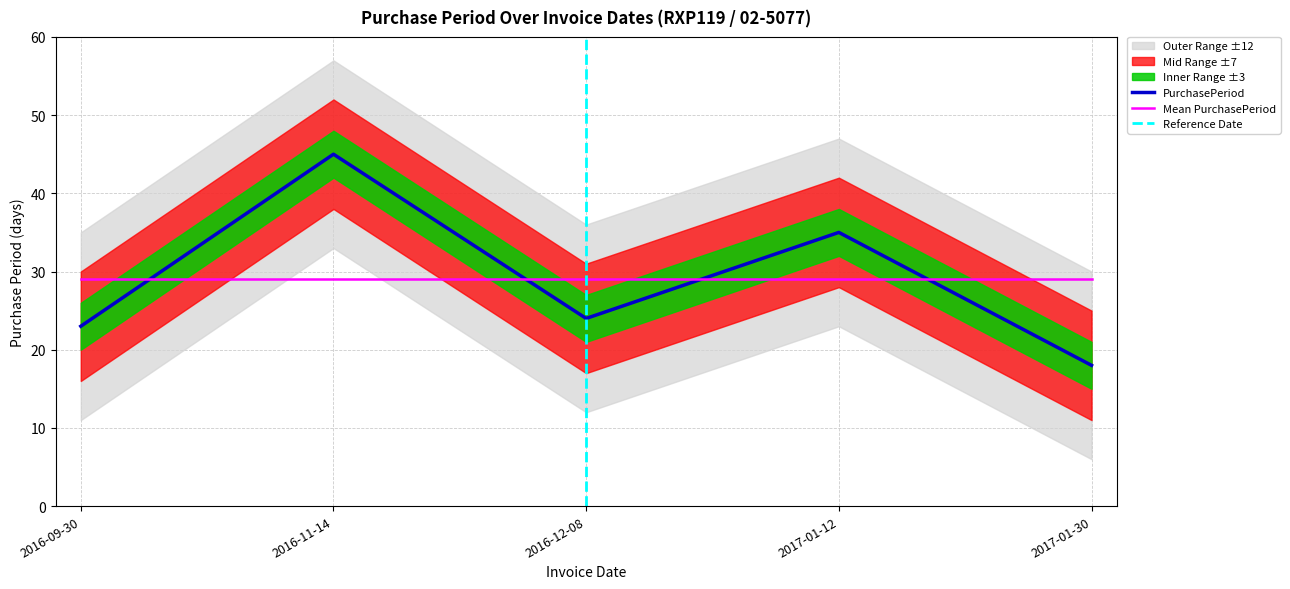

What is the label of the 1st point from the left?

2016-09-30